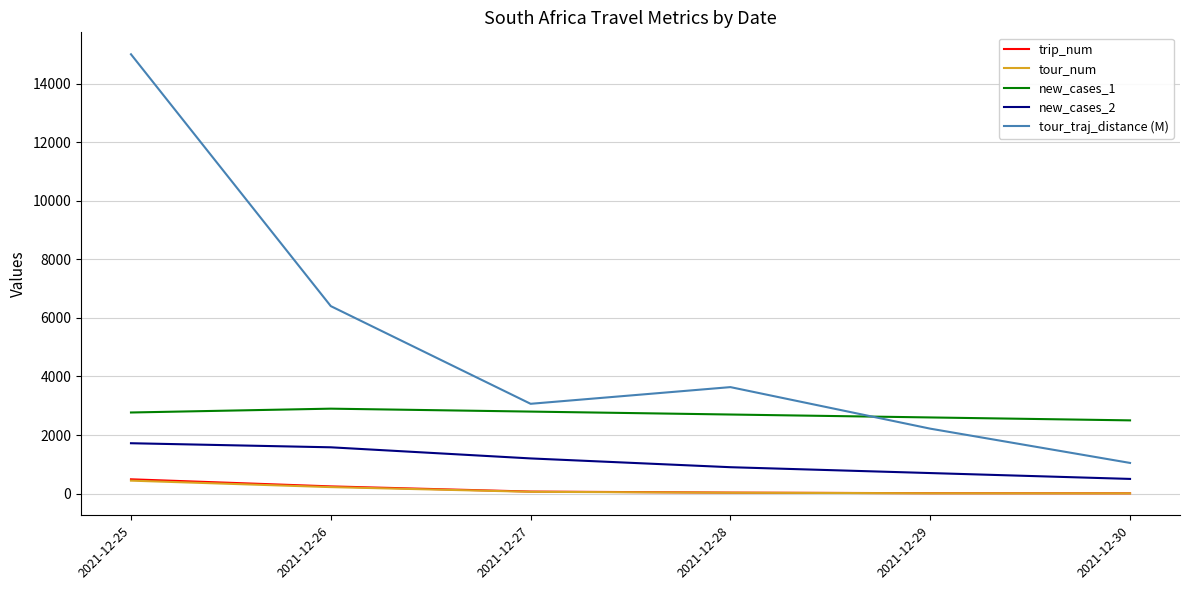

Which series has the largest range (max minus min)?

tour_traj_distance (M)